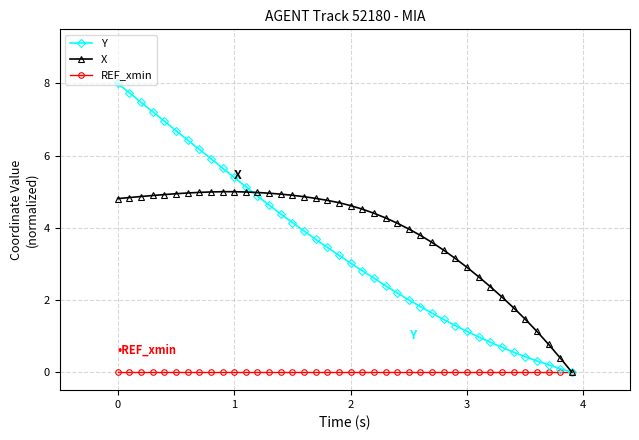

What are all the series names shown in the legend?

Y, X, REF_xmin